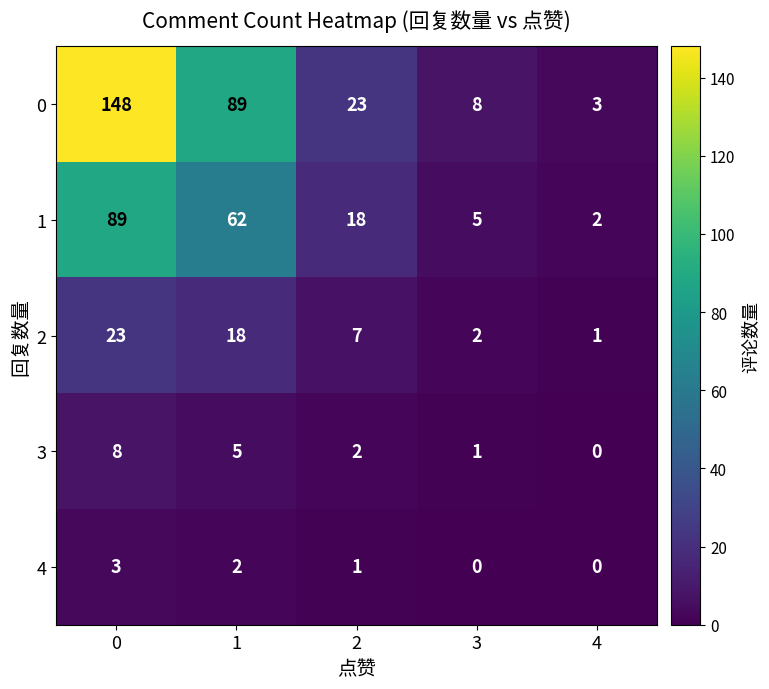

The value of 3 at 3 is 1. True or false?

True